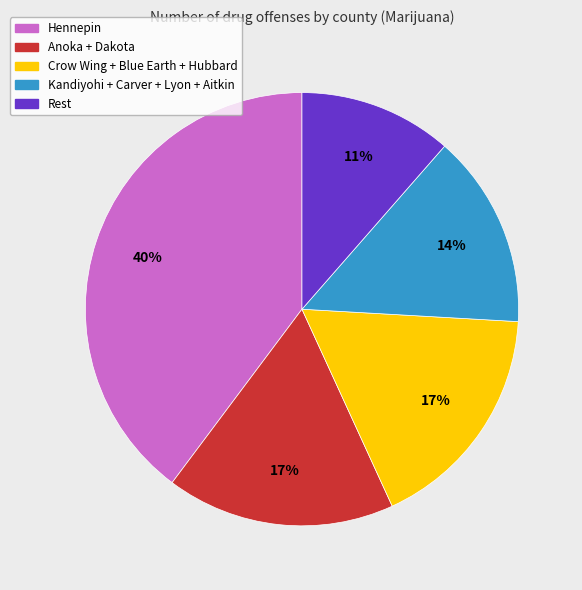

Is there any slice that represents more than half of the pie?

No